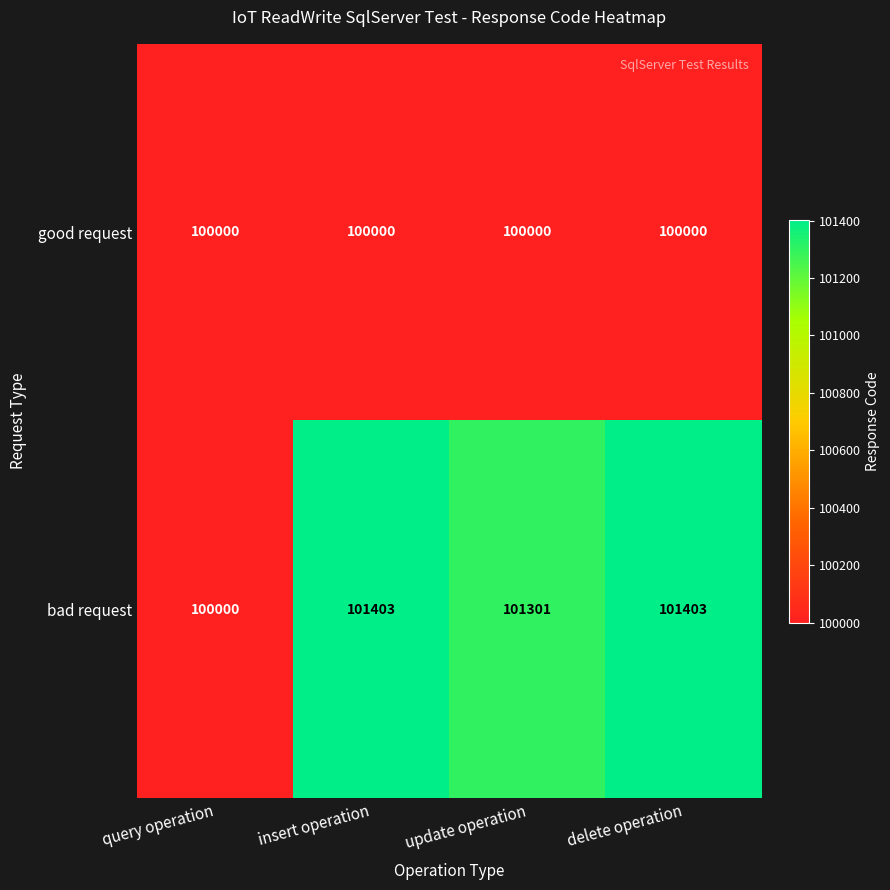

What value does the good request series have at insert operation?

100000